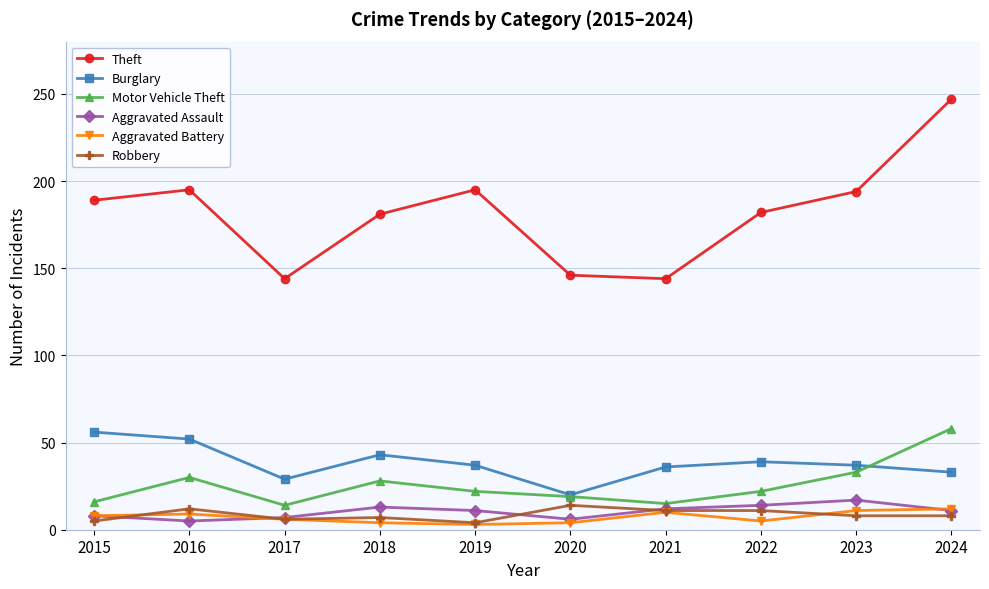

Where is the first local maximum for Robbery?

2016